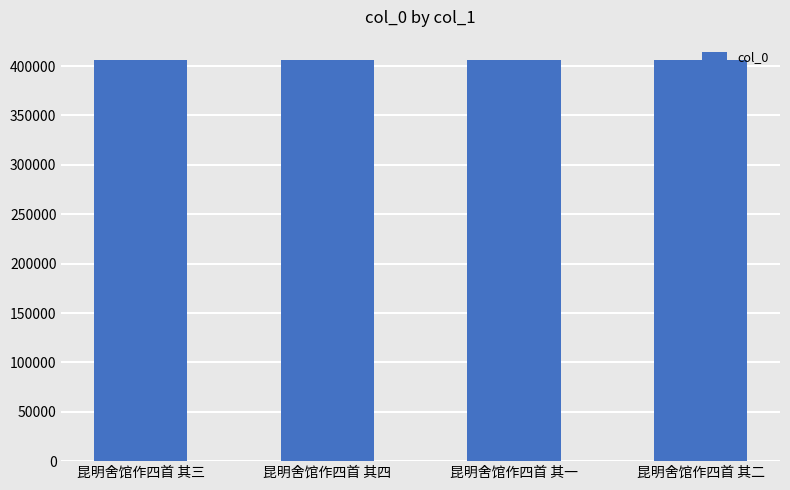

What is the sum of the values at 昆明舍馆作四首 其三 and 昆明舍馆作四首 其一?

812888